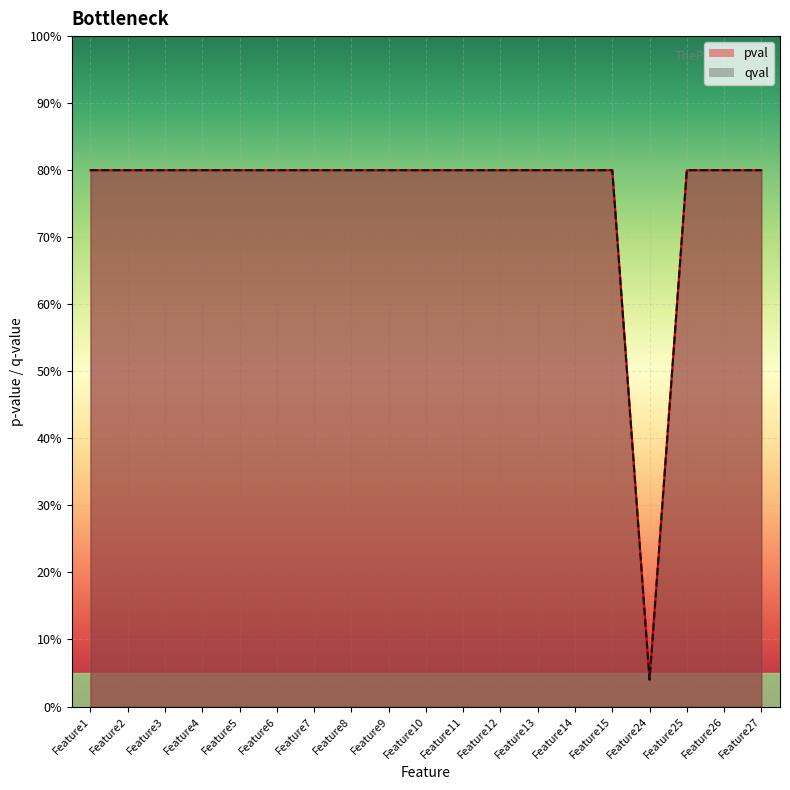

Where is the first local minimum for qval?

Feature24